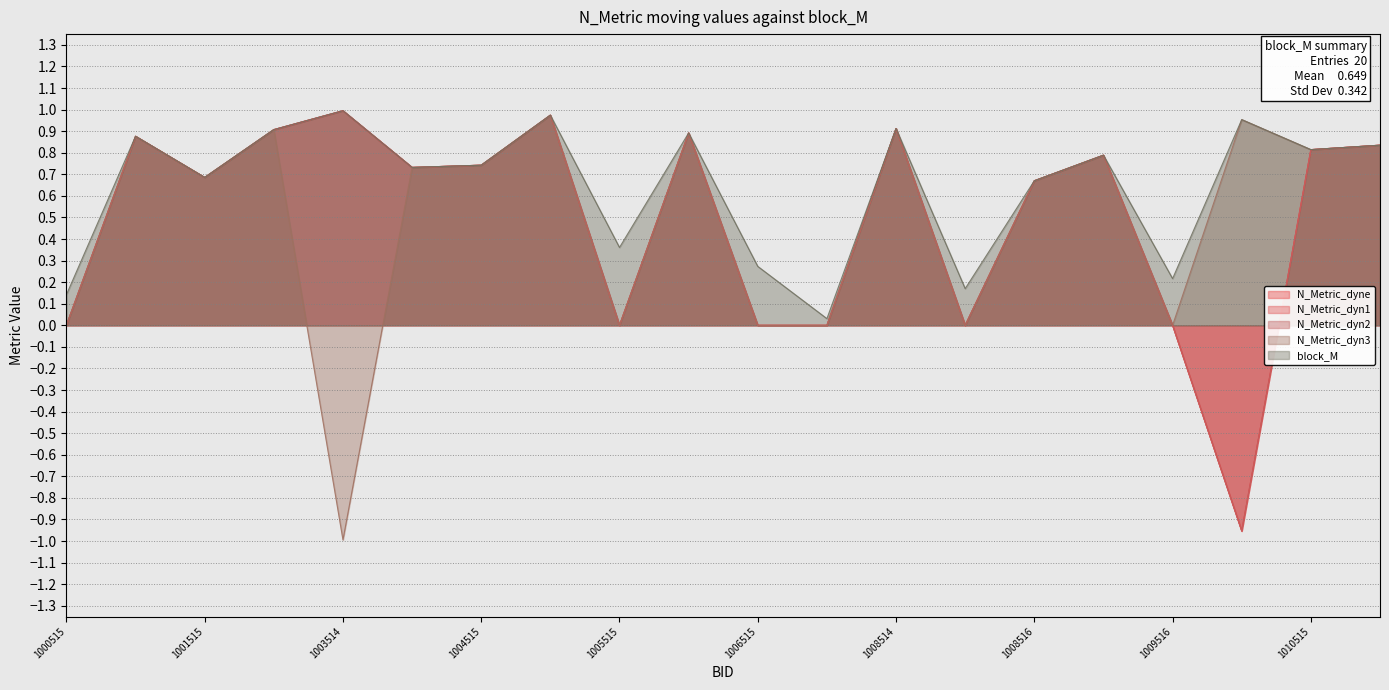

The value of N_Metric_dyn3 at 1008515 is 0.7. True or false?

False